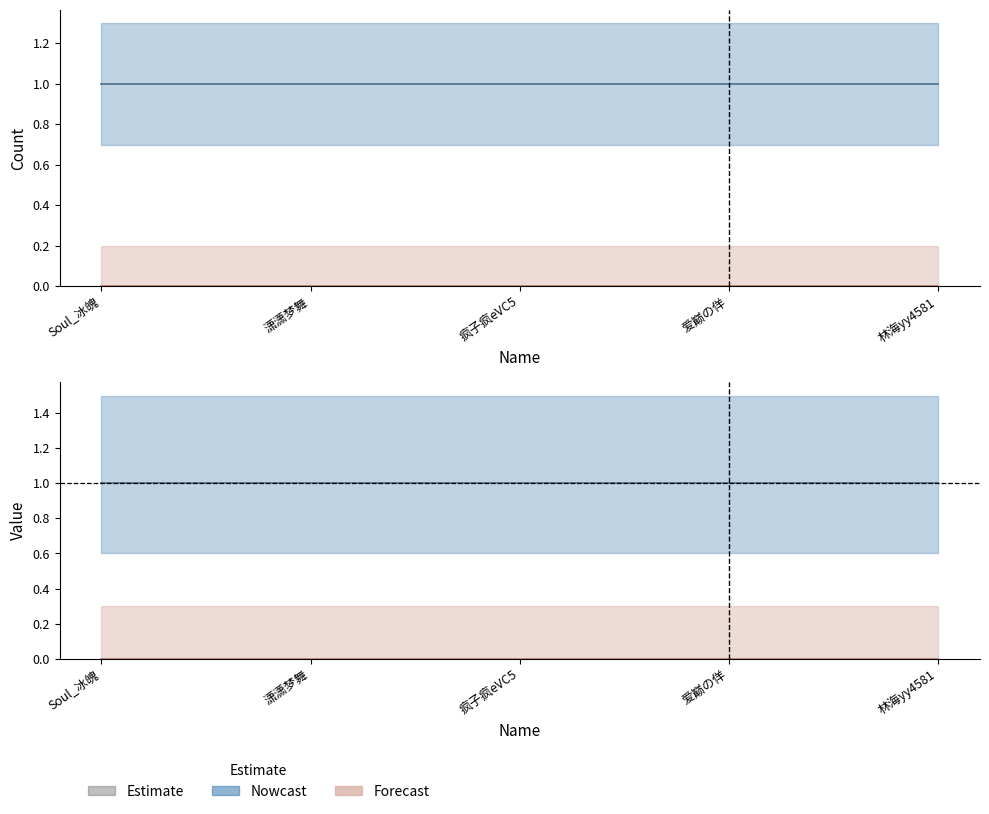

List the series in order of their peak value, highest first.

Nowcast, Forecast